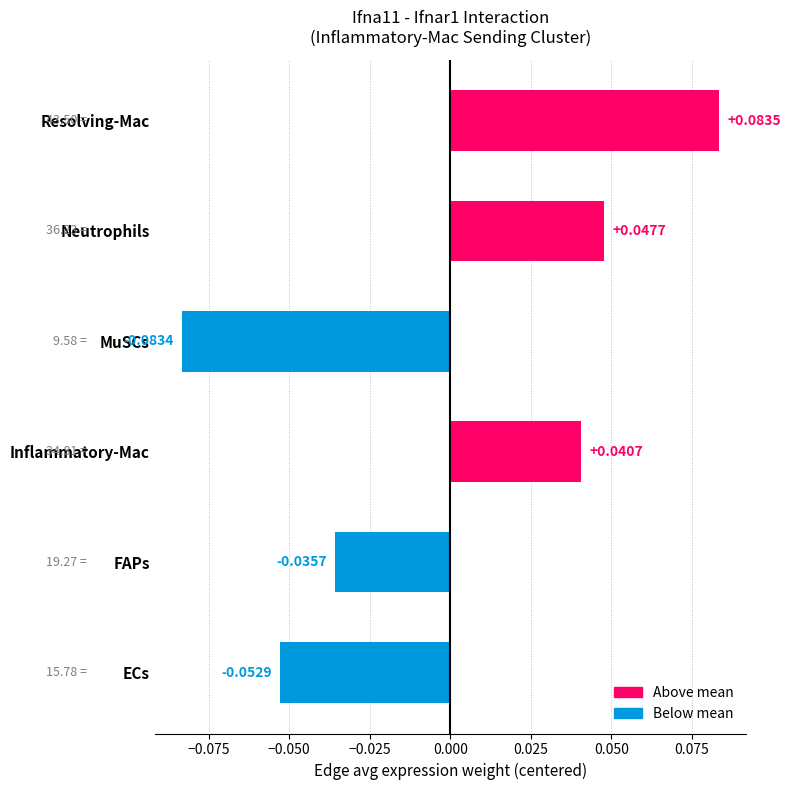

Which category has the lowest value across all series?

MuSCs